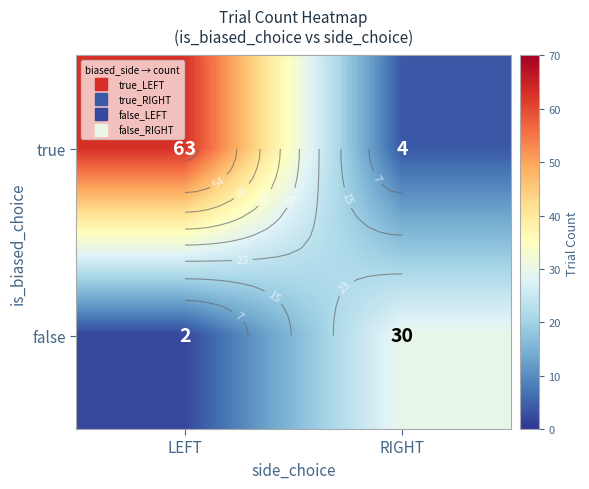

Count the false values in the range 2 to 30.

2